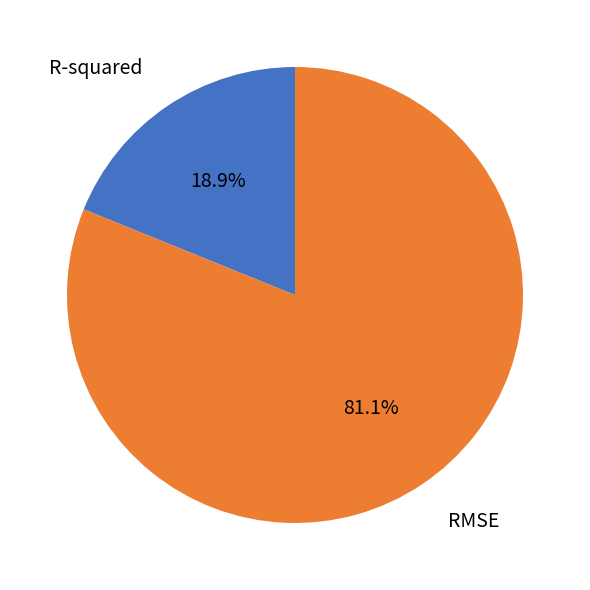

Which has a higher value, R-squared or RMSE?

RMSE